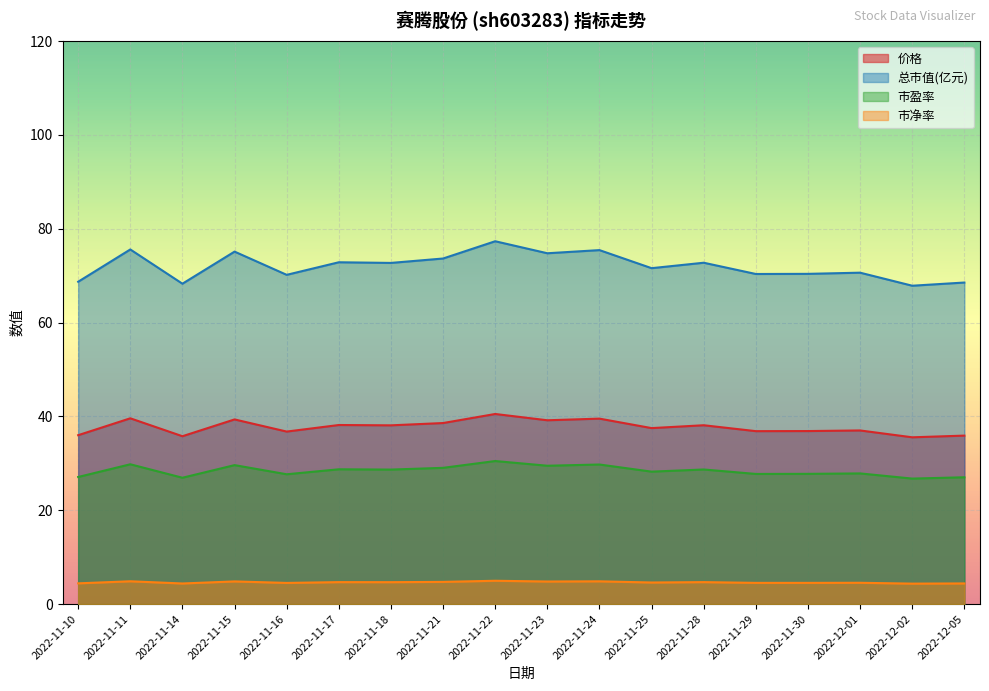

Reading right to left, list all the values displayed in this chart.

价格: 35.9	35.5	37.0	36.9	36.9	38.1	37.5	39.5	39.2	40.5	38.6	38.1	38.2	36.8	39.4	35.8	39.6	36.0
总市值(亿元): 68.5	67.9	70.6	70.4	70.4	72.8	71.6	75.5	74.8	77.3	73.7	72.7	72.9	70.2	75.1	68.3	75.6	68.7
市盈率: 27.0	26.8	27.9	27.8	27.7	28.7	28.2	29.8	29.5	30.5	29.0	28.7	28.7	27.7	29.6	26.9	29.8	27.1
市净率: 4.4	4.4	4.5	4.5	4.5	4.7	4.6	4.8	4.8	5.0	4.7	4.7	4.7	4.5	4.8	4.4	4.9	4.4